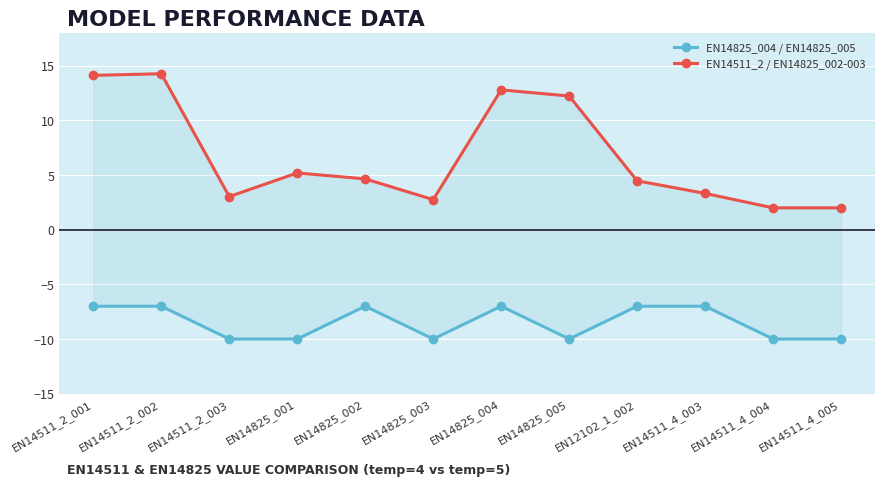

Is it true that EN14825_004 / EN14825_005 equals -10.0 at EN14825_005?

True